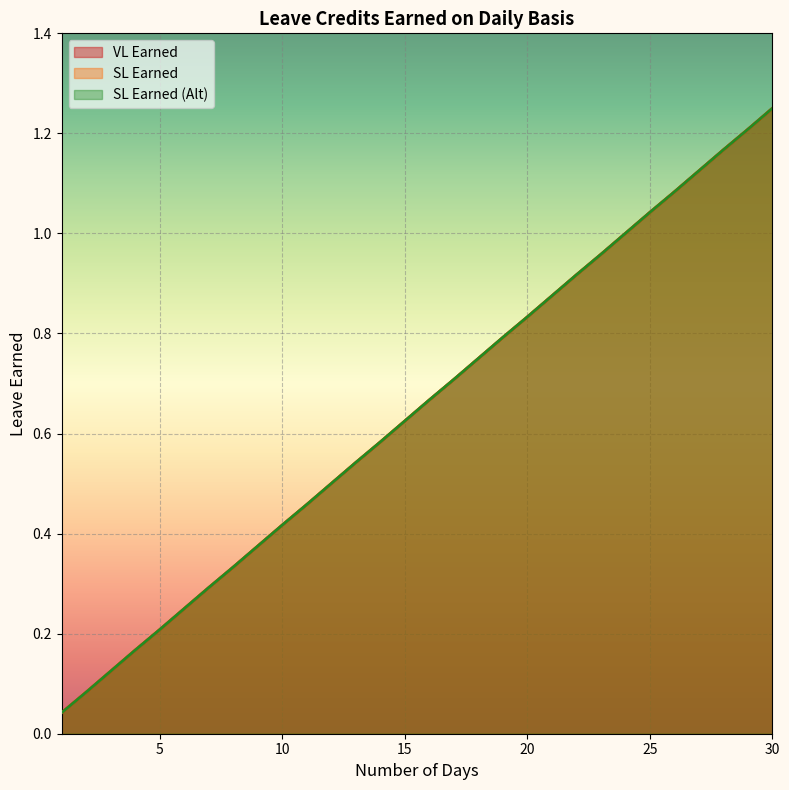

True or false: VL Earned and SL Earned cross at least once.

False